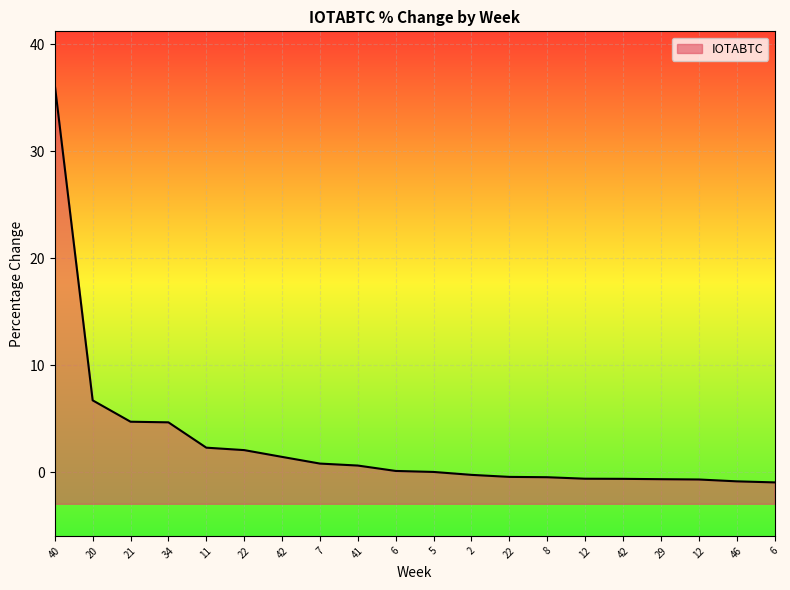

How many values exceed 0?

11